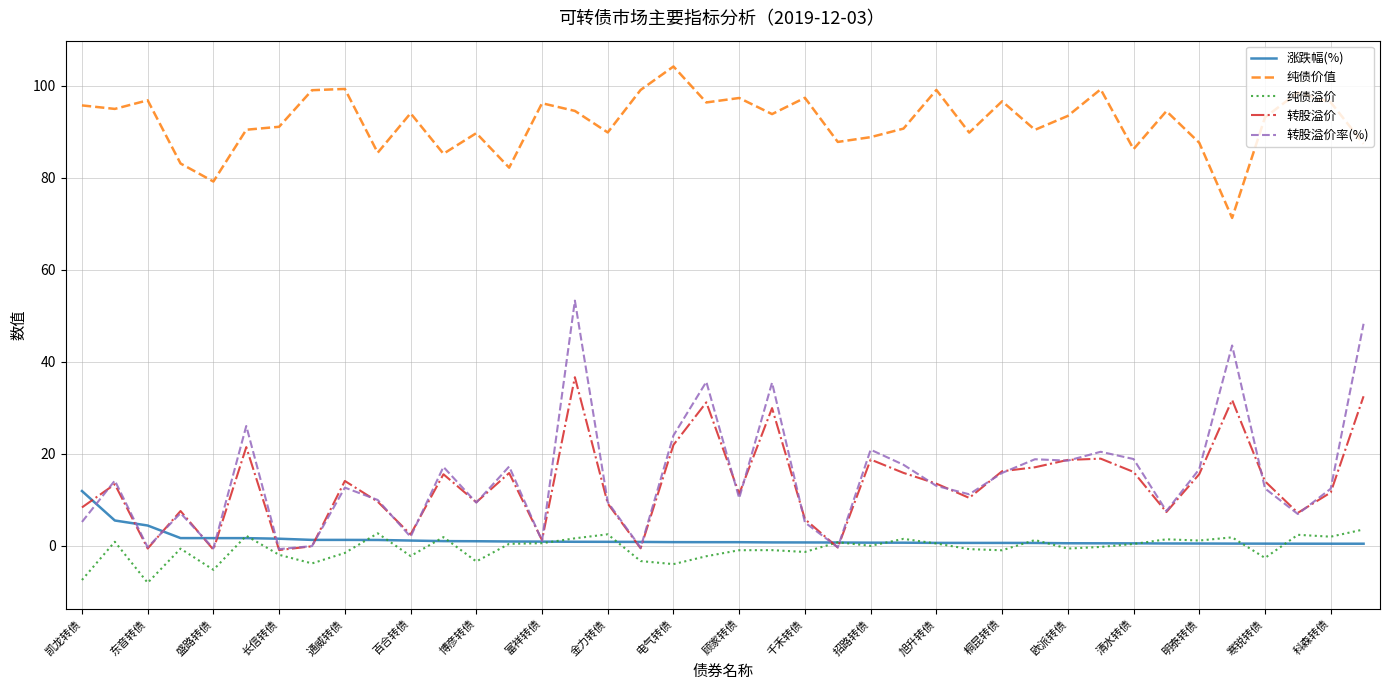

True or false: 转股溢价 and 纯债价值 intersect in this chart.

False